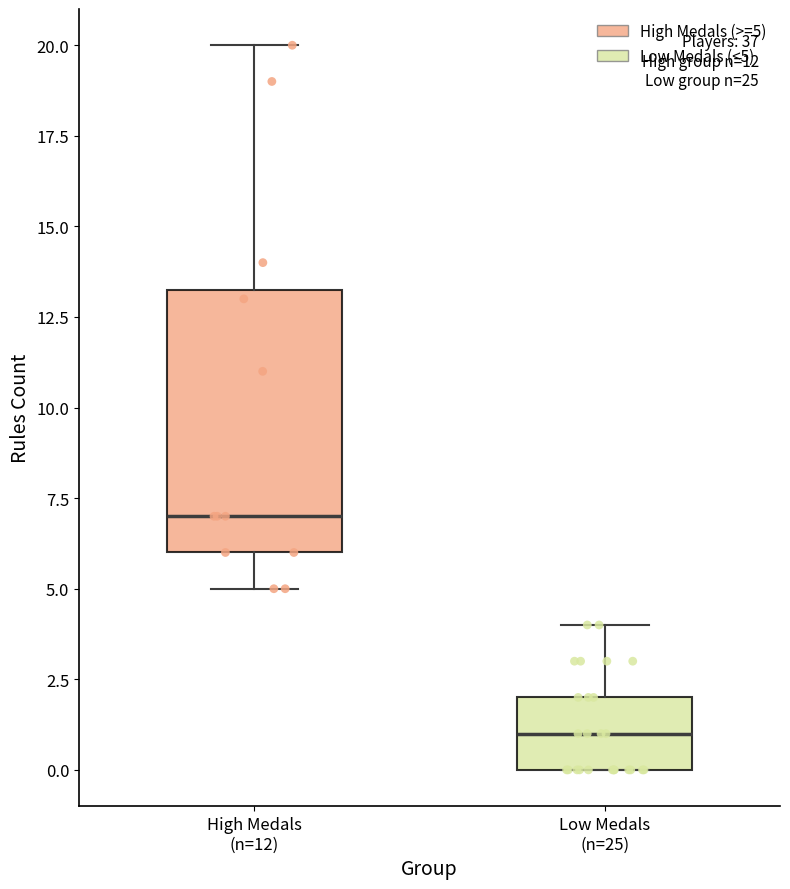

Which box is the tallest, from its lower edge to its upper edge?

High Medals (n=12)